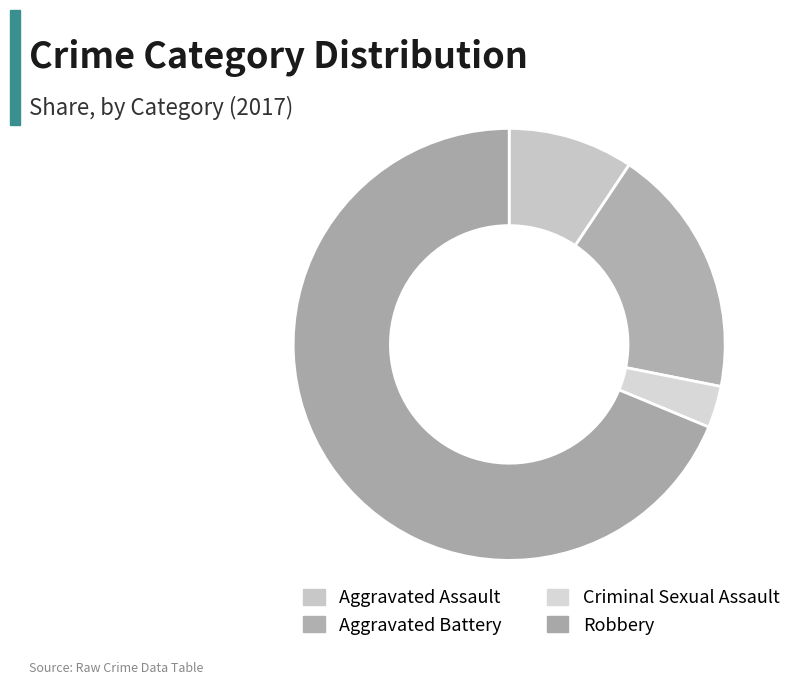

Which has a higher value, Criminal Sexual Assault or Aggravated Battery?

Aggravated Battery